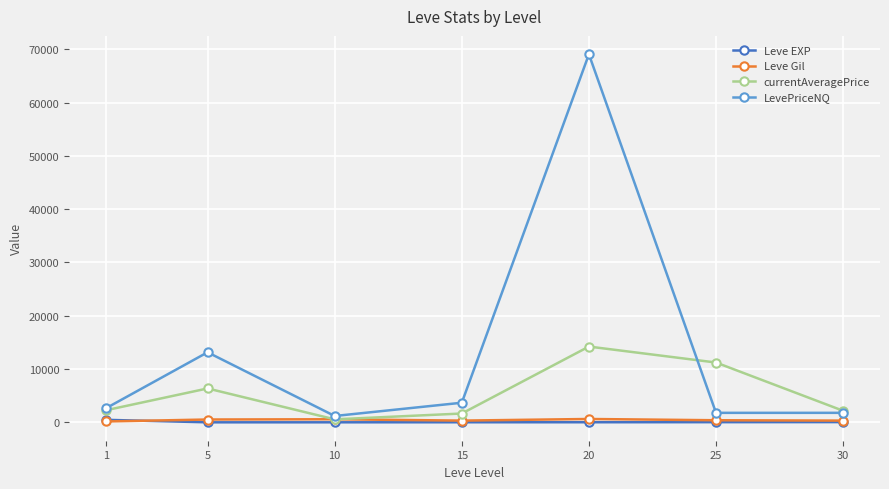

True or false: currentAveragePrice has more than 0 interior local peaks.

True